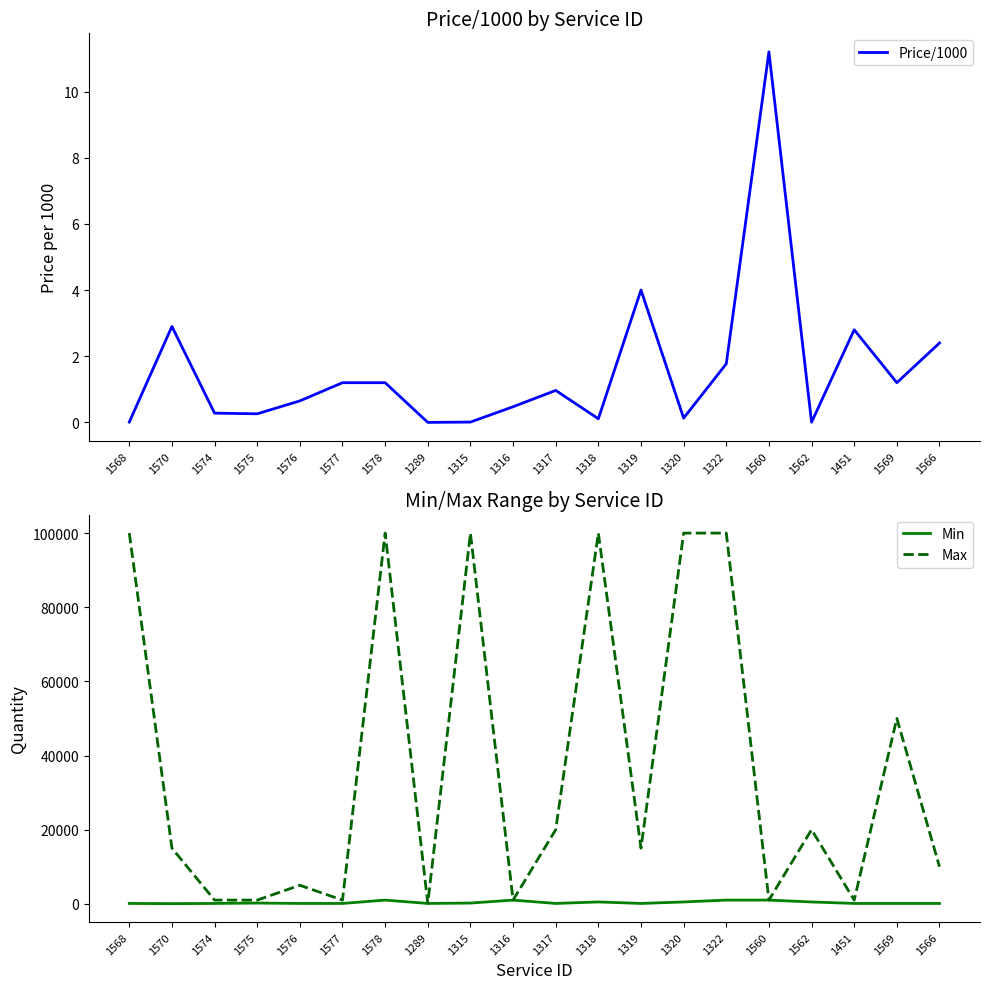

What is the difference between the highest and lowest values at 1577?

998.8